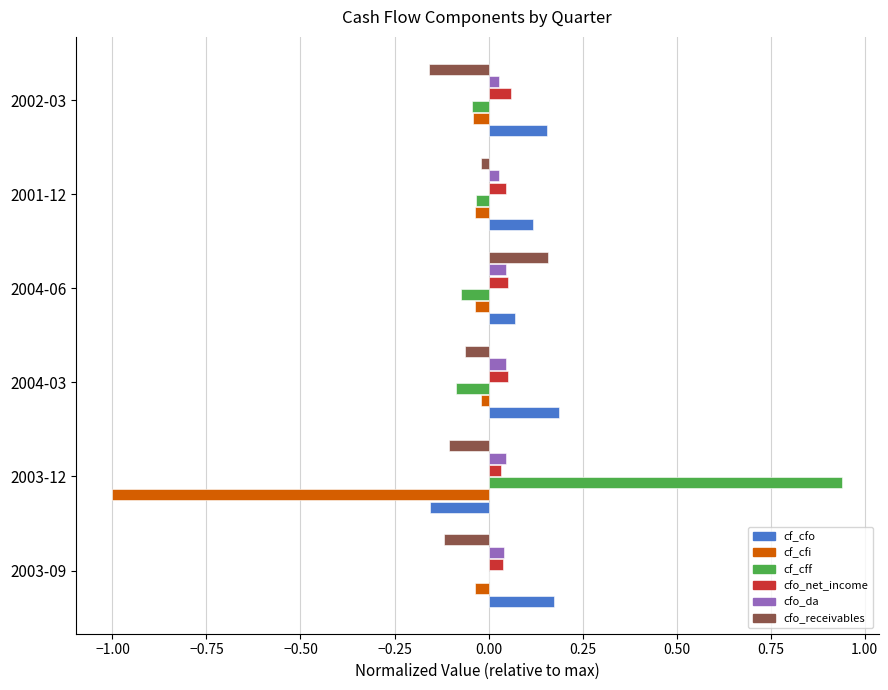

Is the value of cfo_net_income at 2004-03 greater than the value of cfo_receivables at 2002-03?

Yes